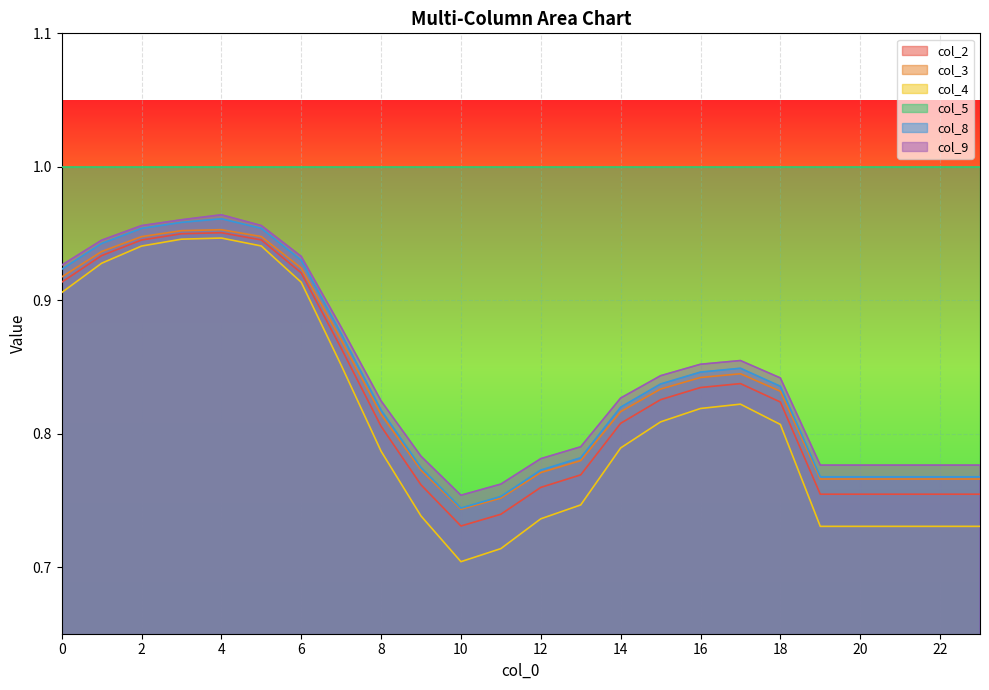

At which category does the chart reach its minimum across all series?

10